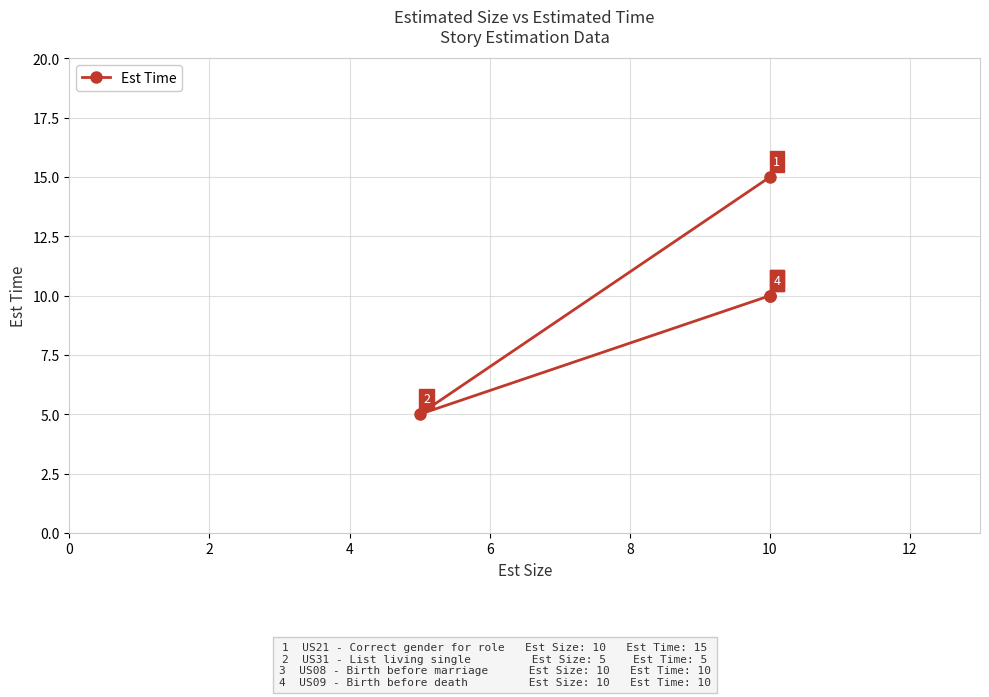

Count the values in the range 10 to 15.

3